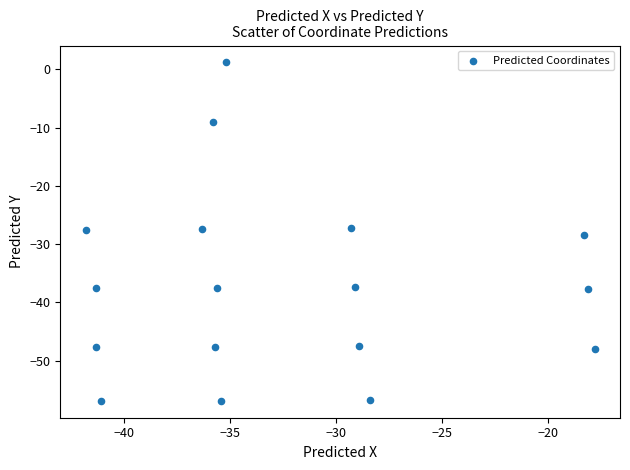

What is the range of Y values (max minus min)?

58.1